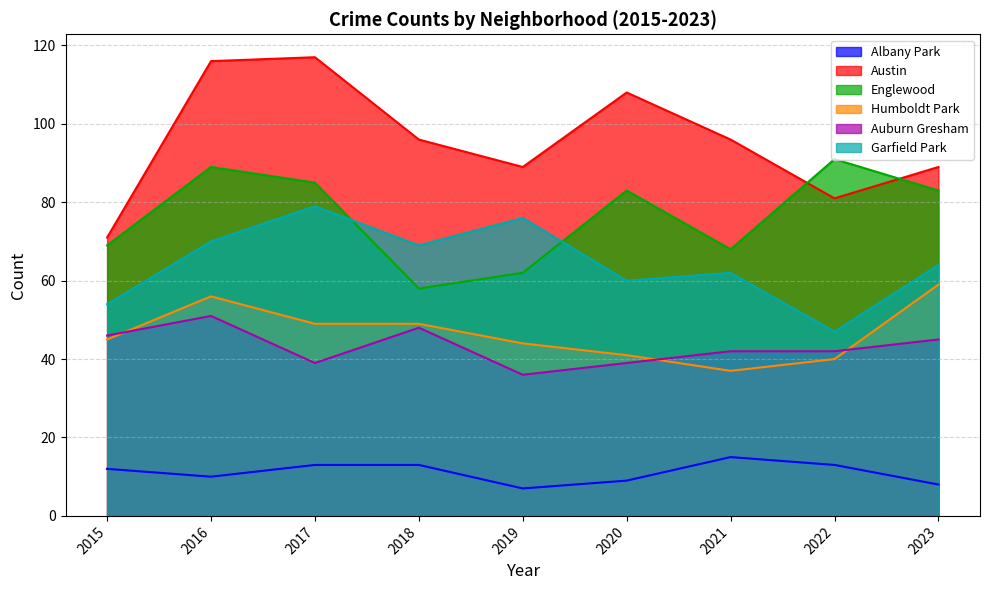

What is the value of the Garfield Park point at the 2nd from the left?

70